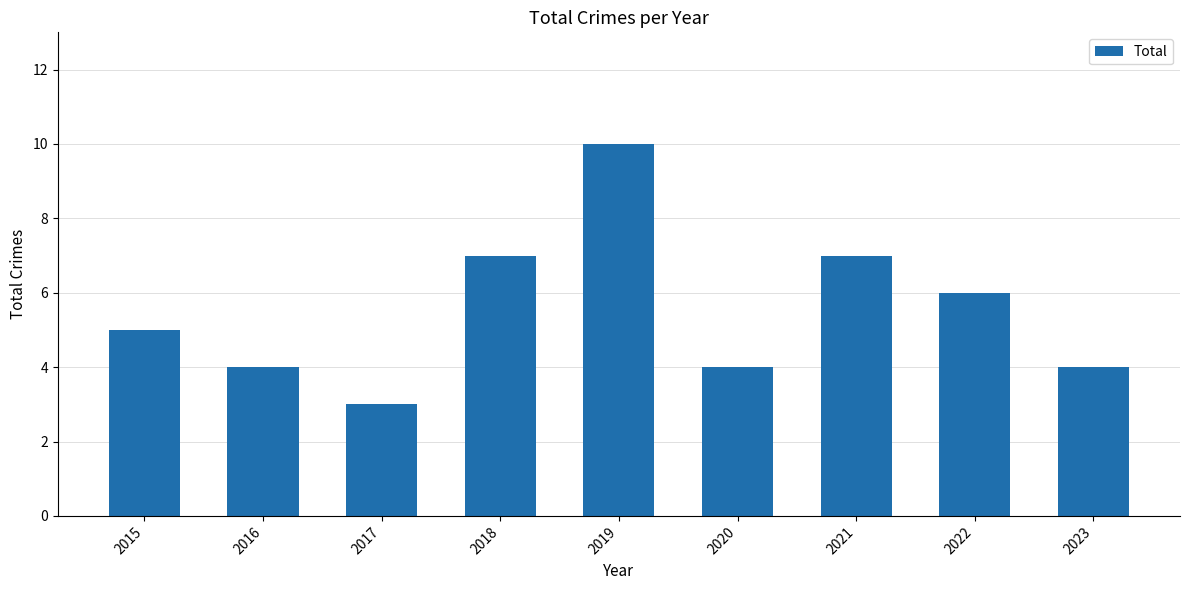

What is the sum of all values?

50